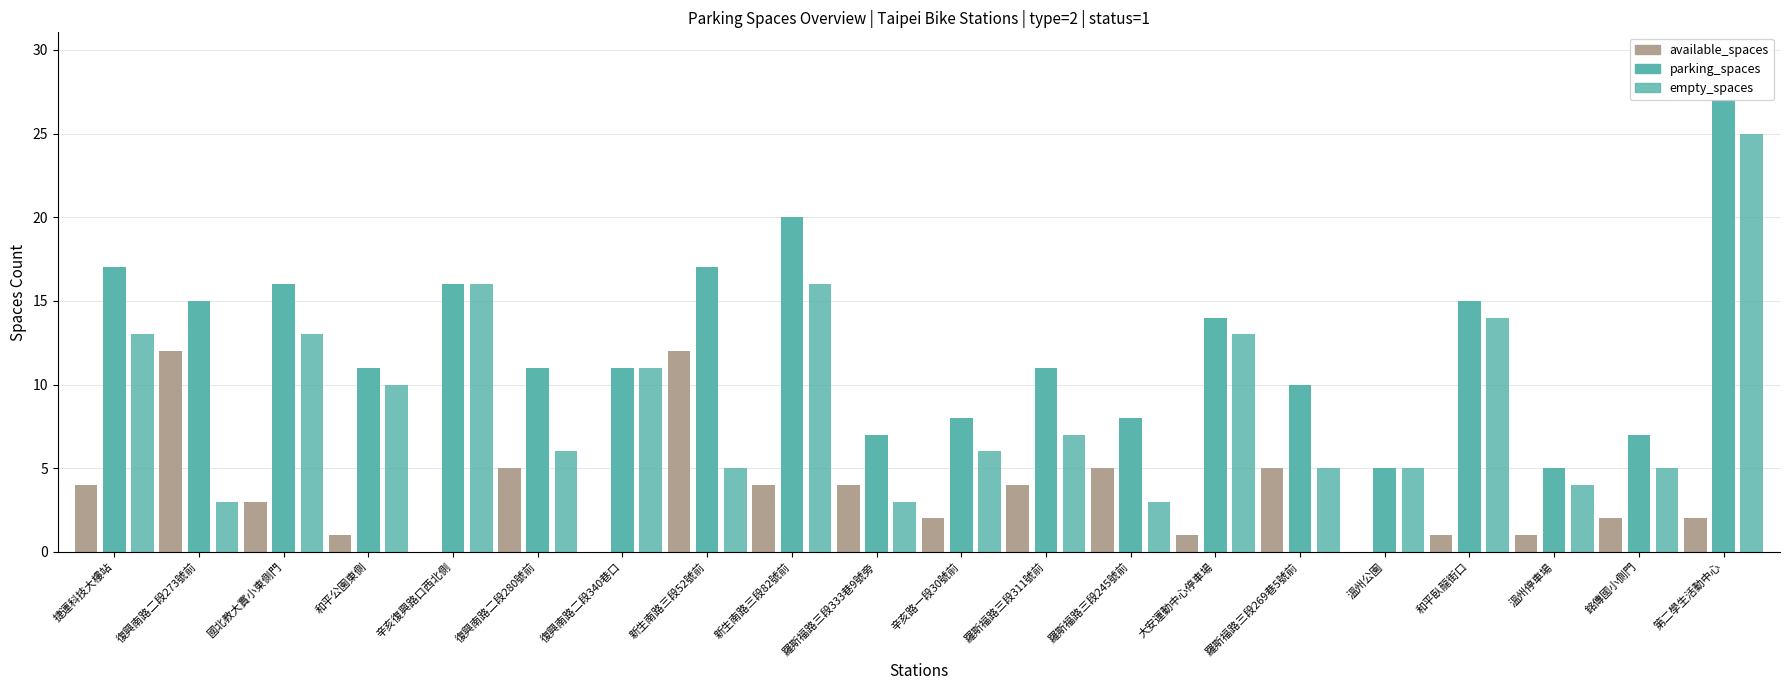

Are the bars grouped side by side (vs. stacked)?

Yes